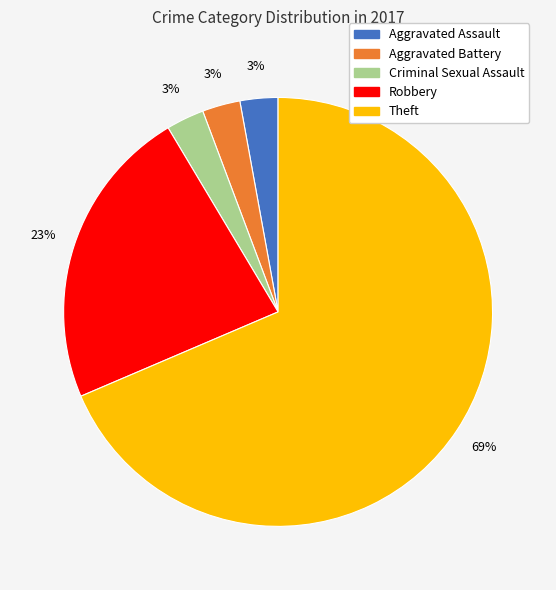

To the nearest percent, what is the combined percentage of Criminal Sexual Assault and Aggravated Battery?

6%